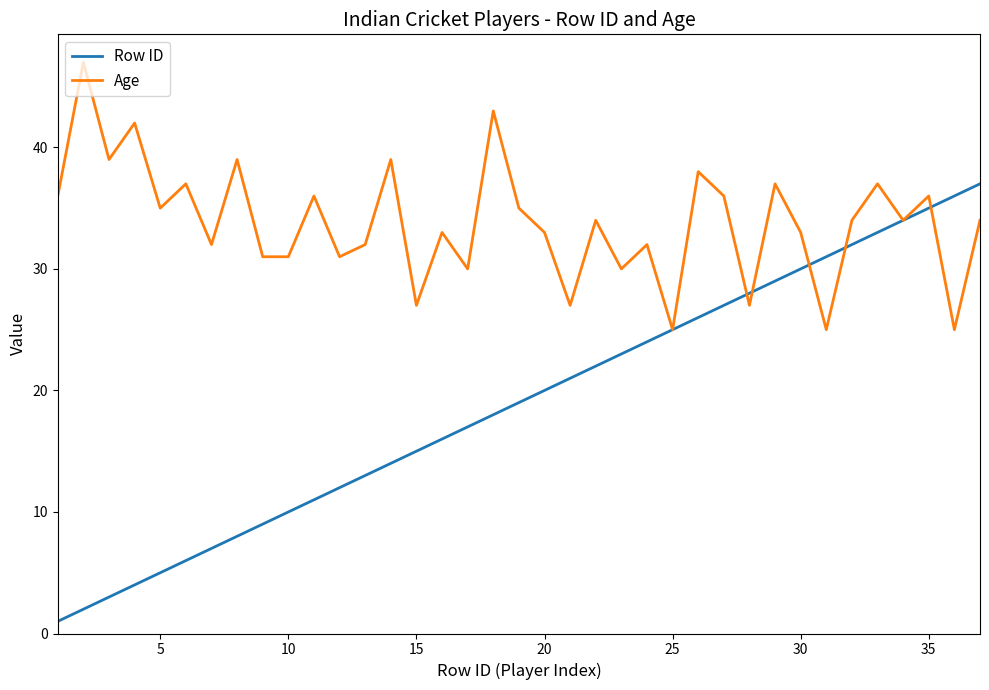

Which series has the largest total across all categories?

Age